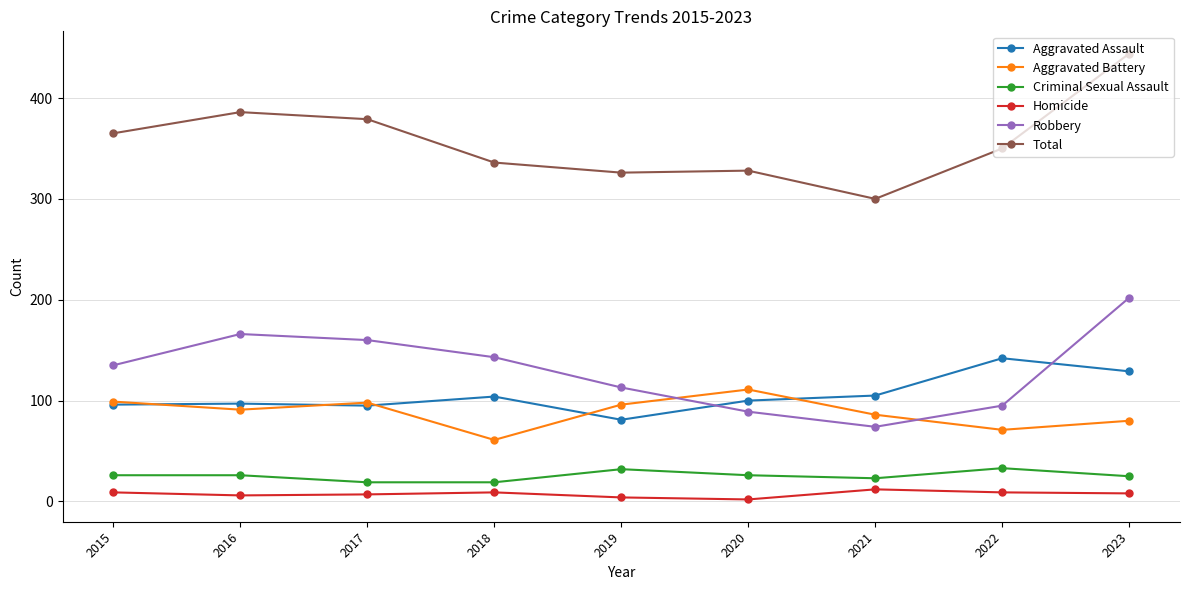

How many interior local valleys does the Robbery series have?

1